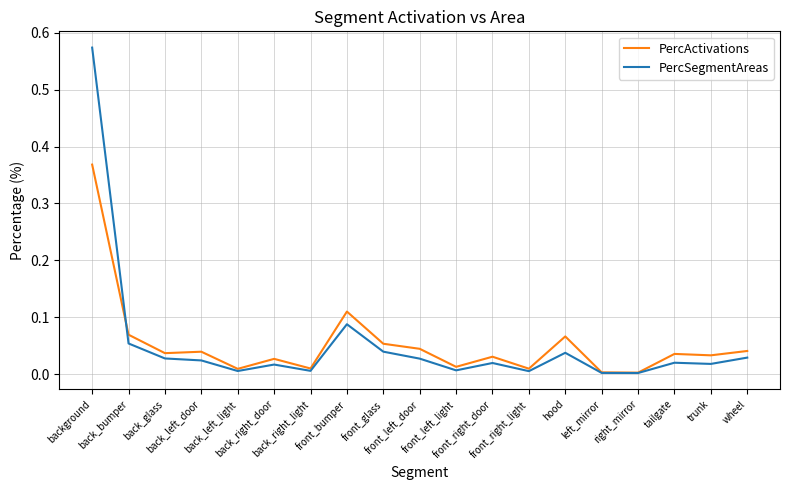

Which series has the largest range (max minus min)?

PercSegmentAreas